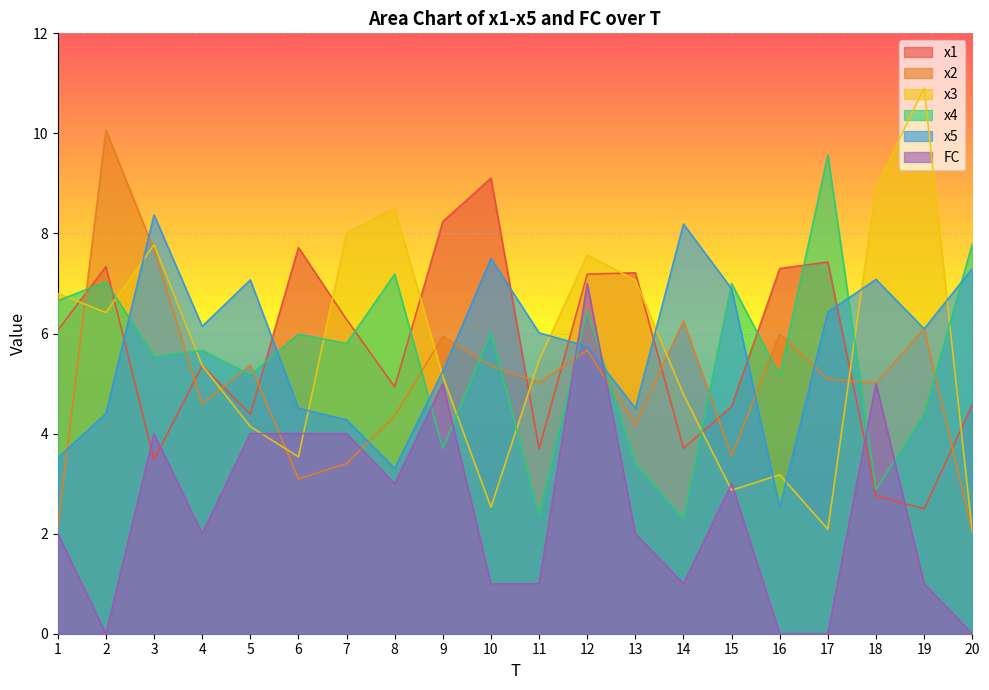

Is it true that FC equals 1.3 at 15?

False